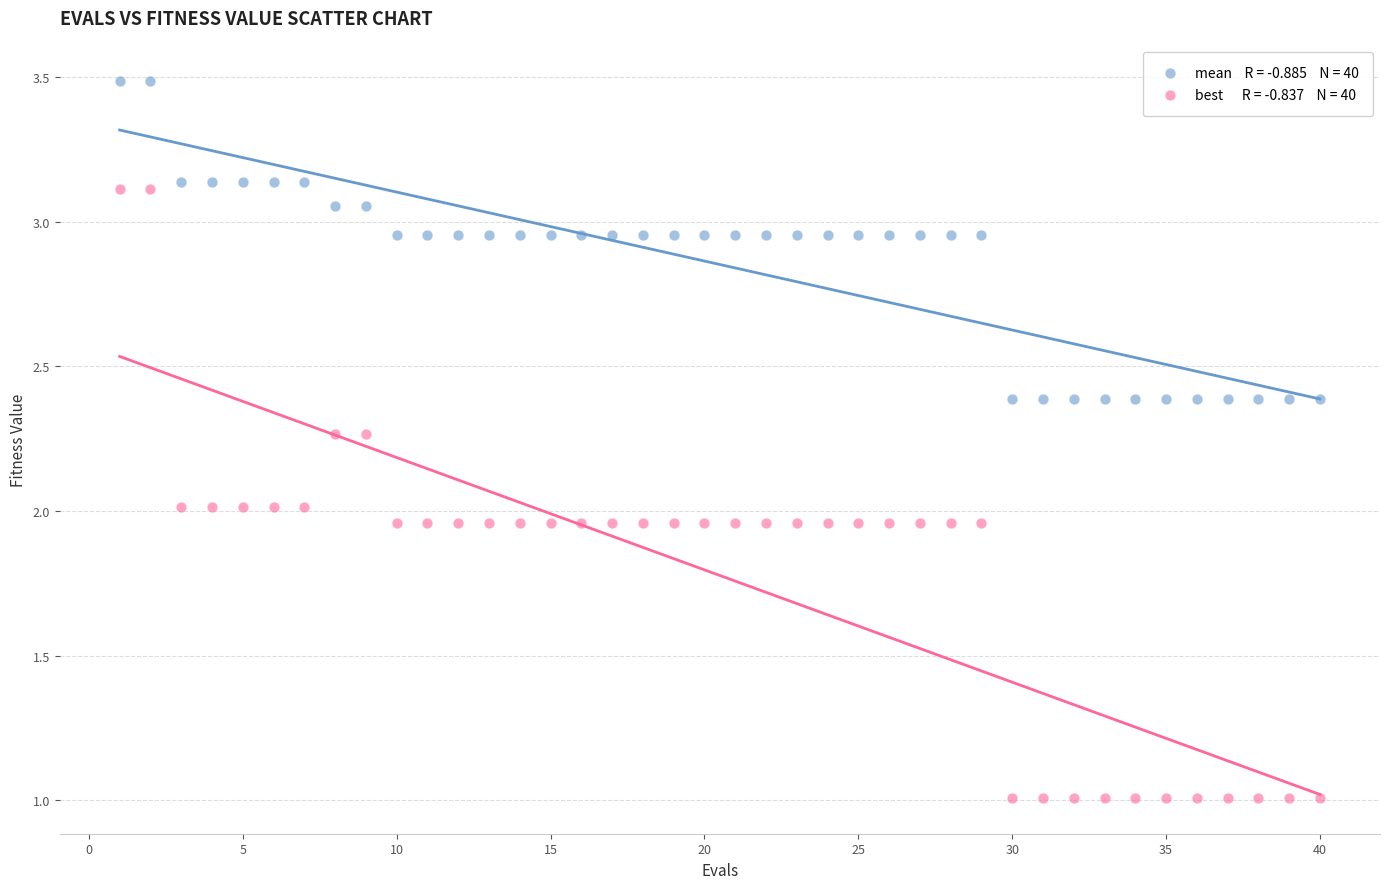

Across all data points, what is the range of X values (max minus min)?

39.0